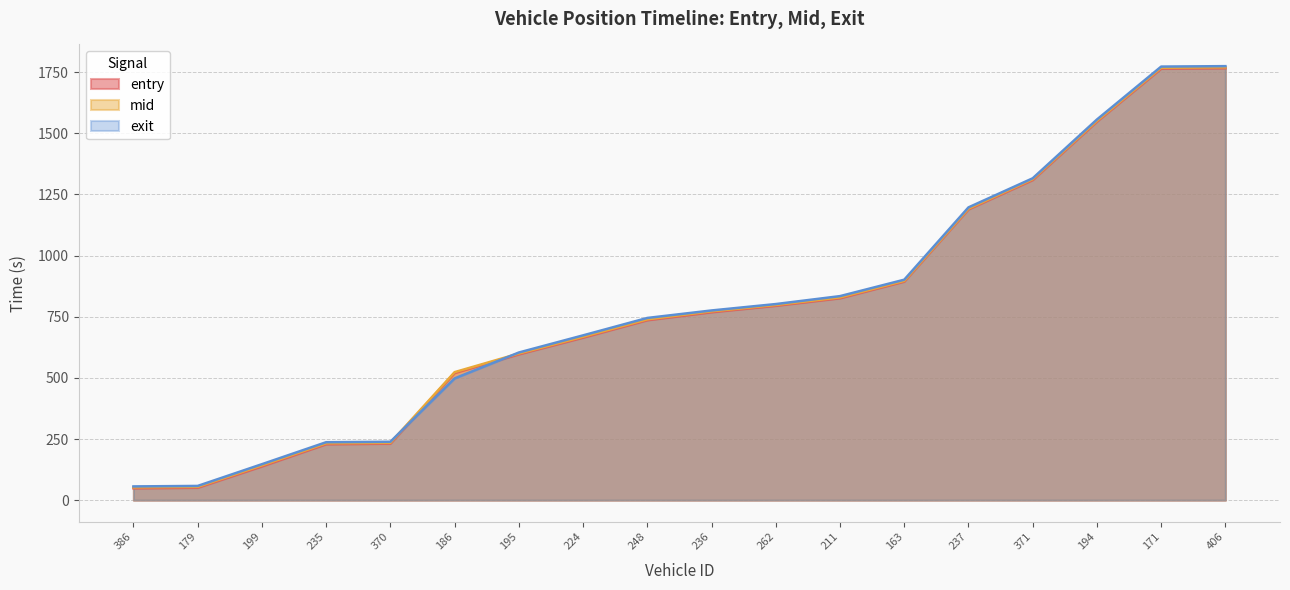

The value of mid at 370 is 234.3. True or false?

True